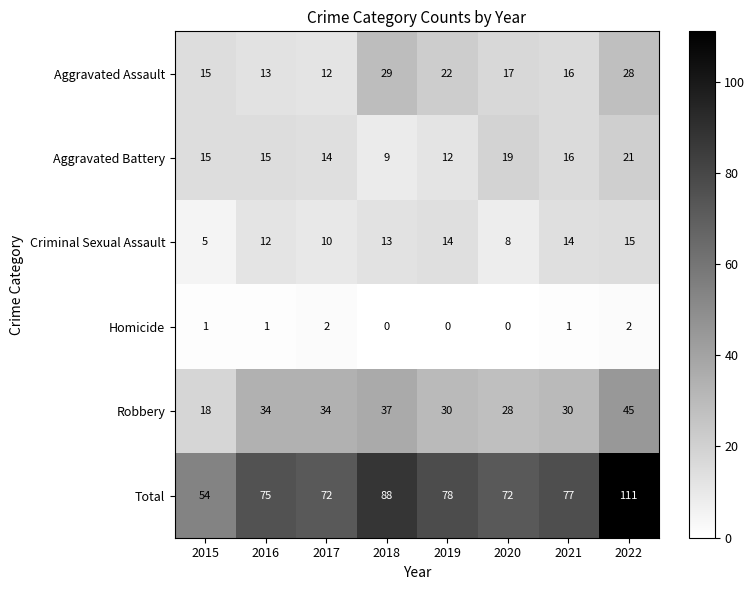

The Aggravated Battery series shows 10 at 2016. True or false?

False